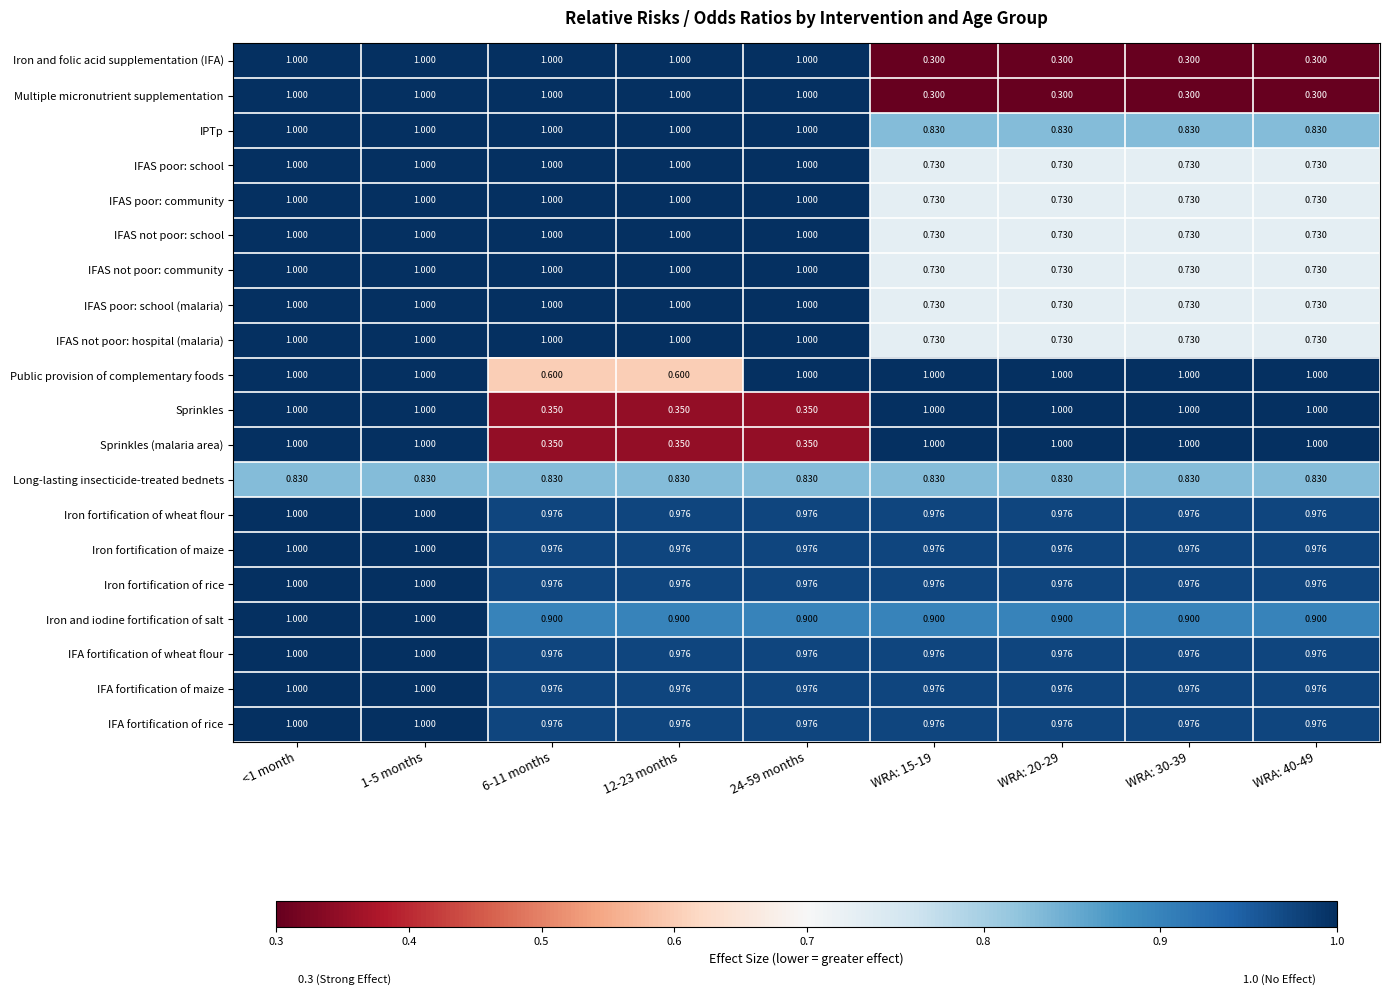

What is the spread (max minus min) of values at 1-5 months?

0.2